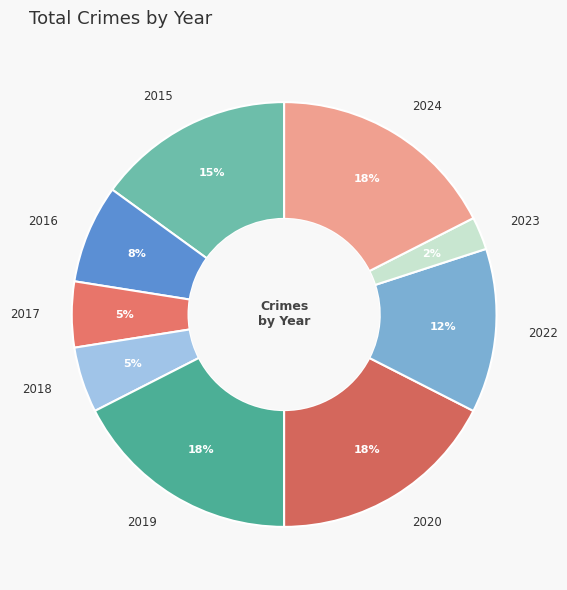

The 2019 slice represents 31% of the pie. True or false?

False